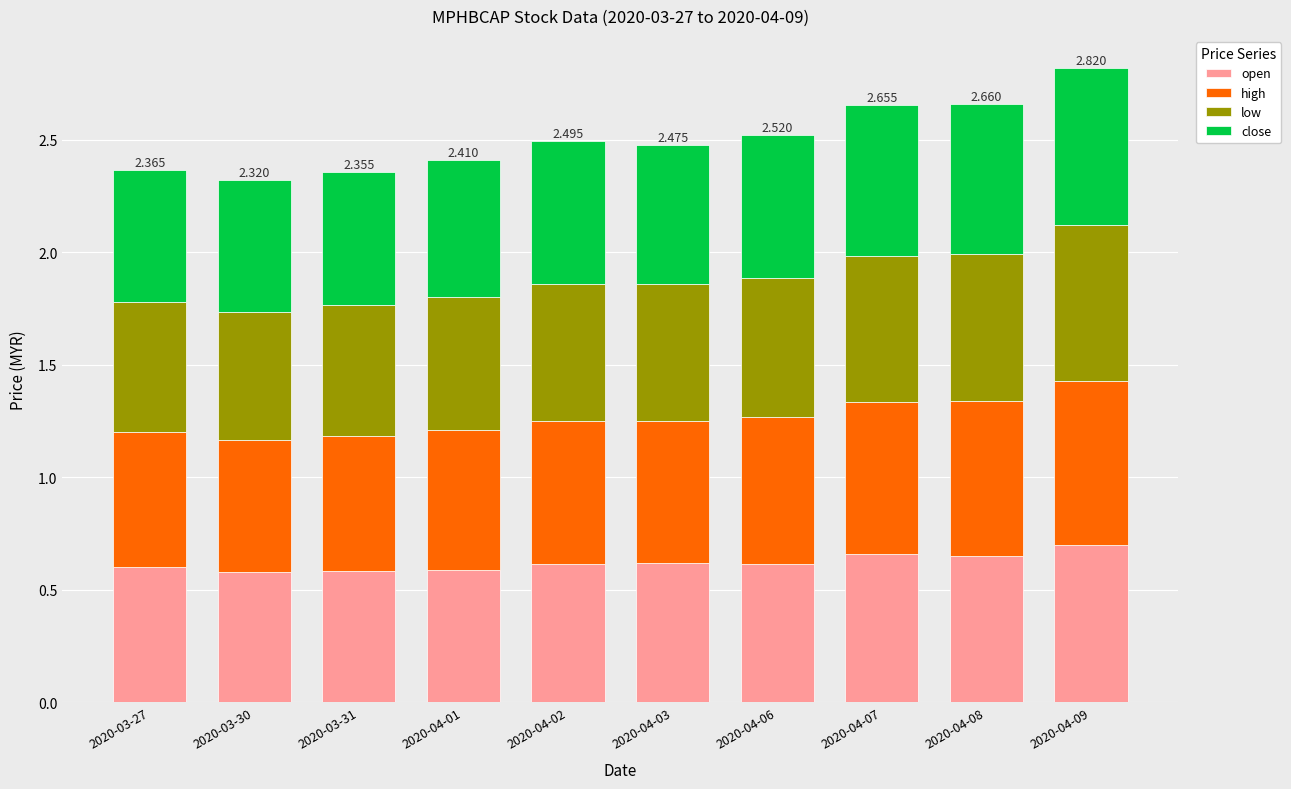

Rank the series by their average value, from highest to lowest.

high, close, open, low